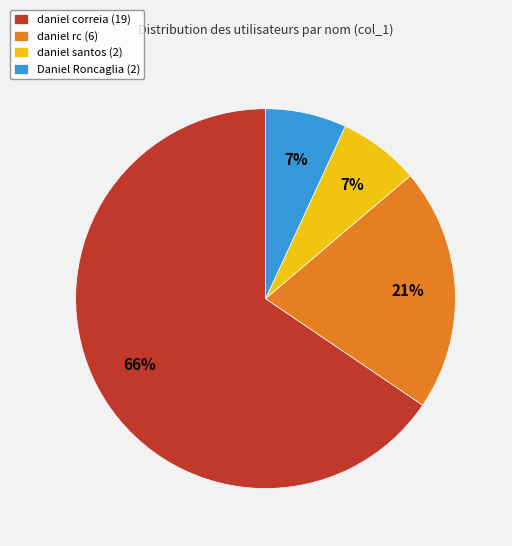

To the nearest percent, what is the difference between the daniel rc (6) and Daniel Roncaglia (2) slice percentages?

14%